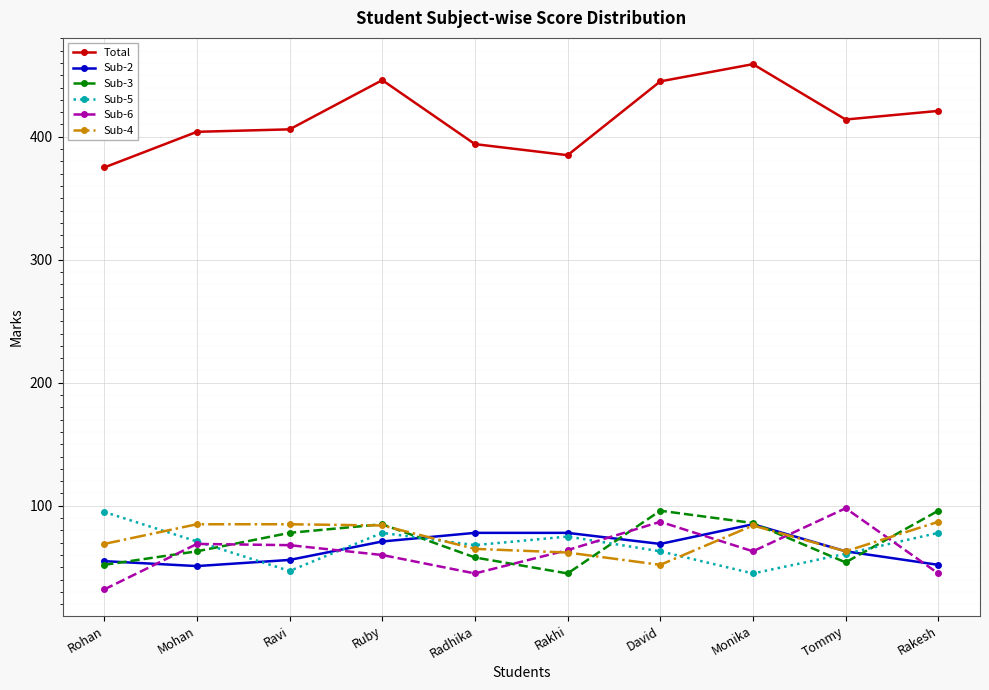

True or false: Sub-5 and Total cross at least once.

False